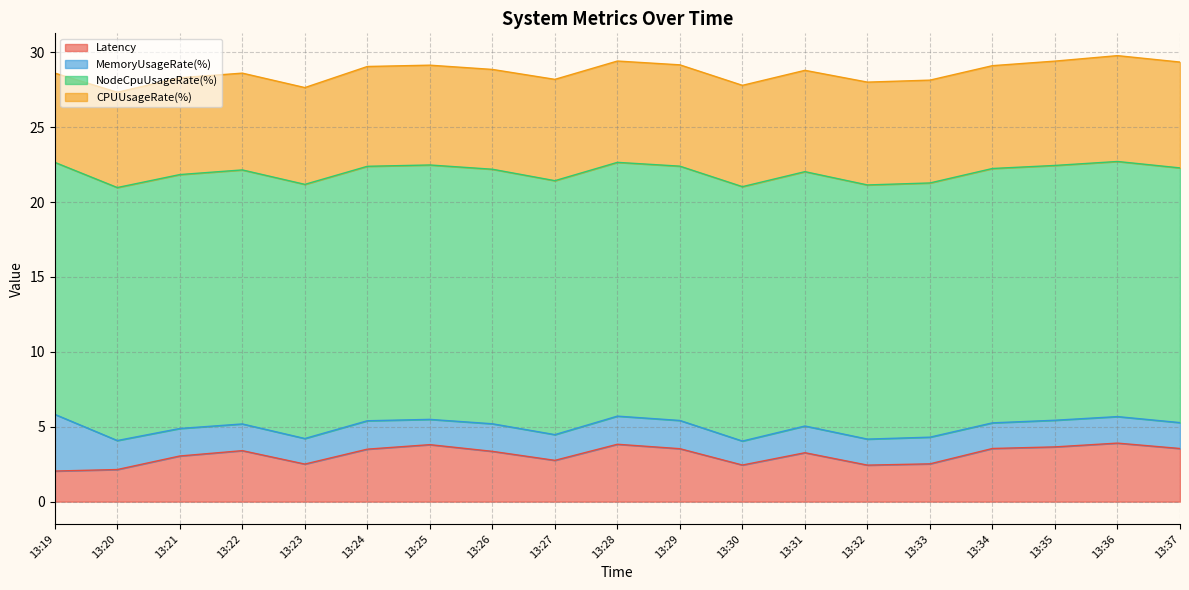

What is the value of the MemoryUsageRate(%) point at the 19th from the left?

1.7